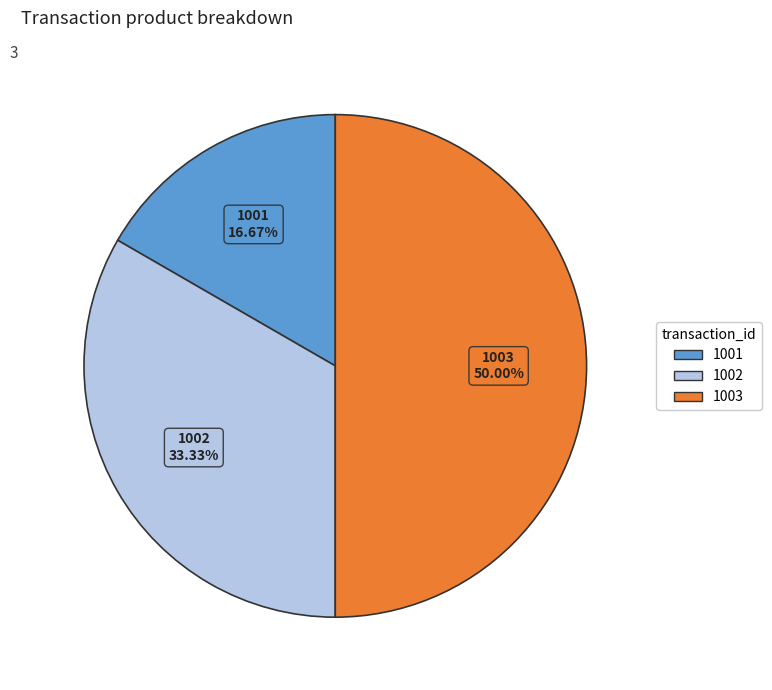

Is it true that 1002 is 33% of the pie?

True